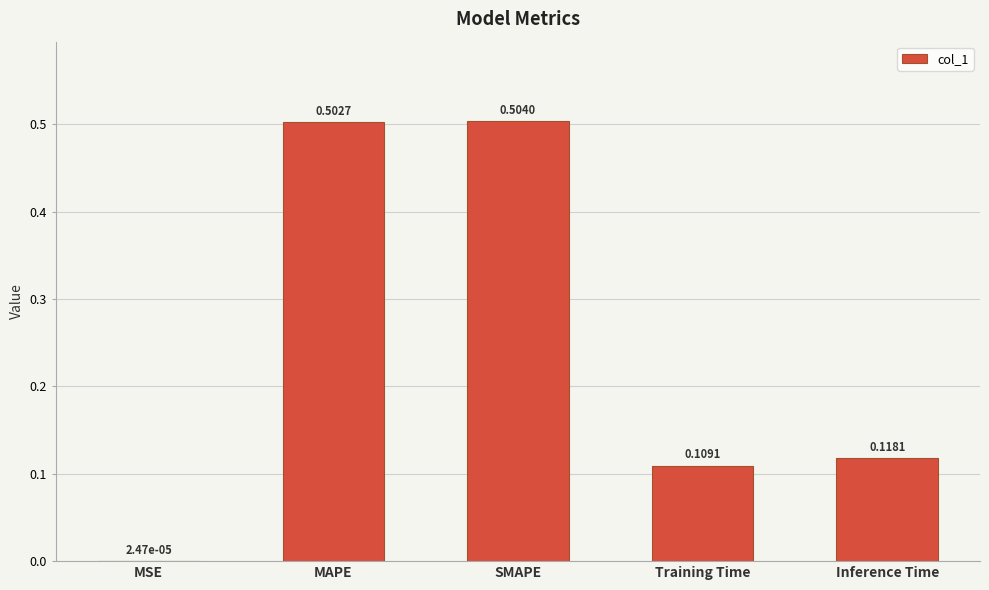

At which category does the chart reach its peak across all series?

SMAPE